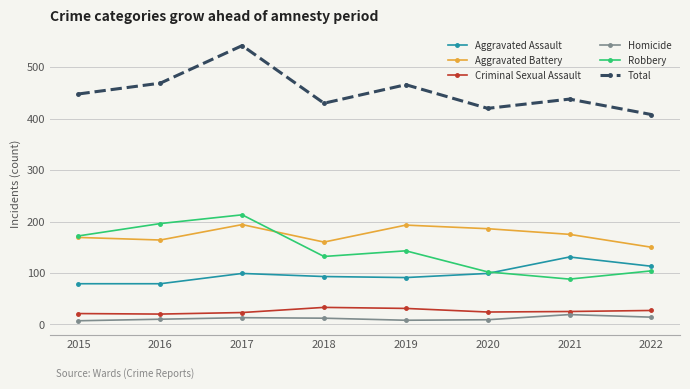

What is the value of the Total point at the 4th from the left?

430